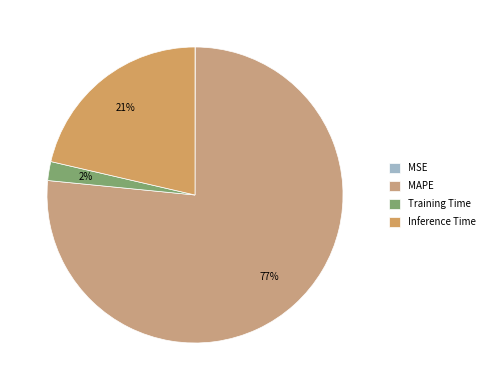

What is the largest slice in the pie chart?

MAPE